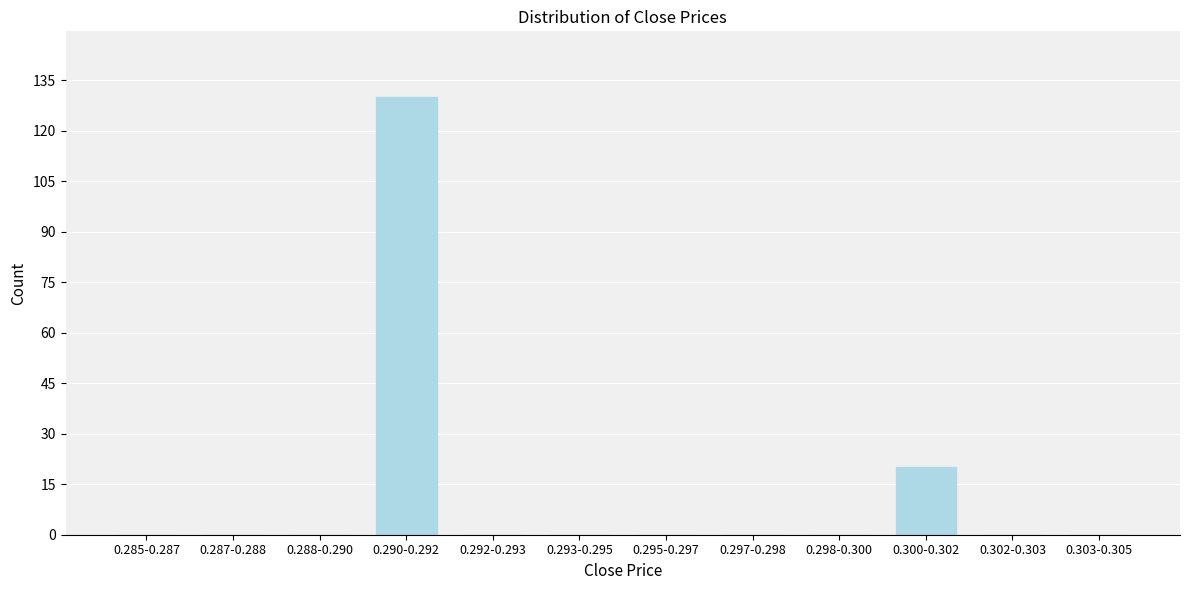

Reading left to right, transcribe all the data shown in this chart.

0.285-0.287=0	0.287-0.288=0	0.288-0.290=0	0.290-0.292=130	0.292-0.293=0	0.293-0.295=0	0.295-0.297=0	0.297-0.298=0	0.298-0.300=0	0.300-0.302=20	0.302-0.303=0	0.303-0.305=0